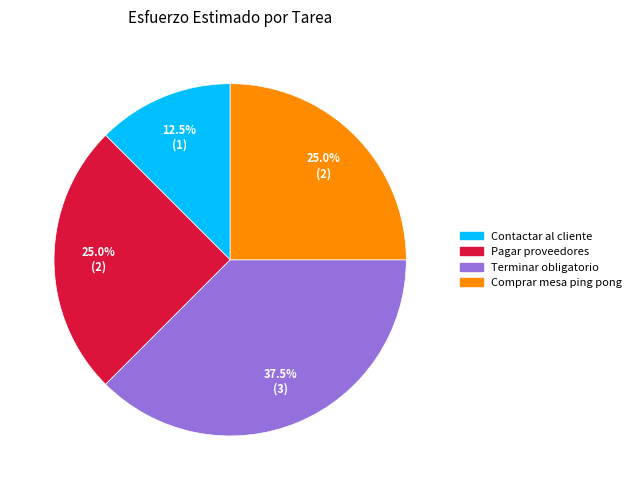

Which slice is the largest?

Terminar obligatorio